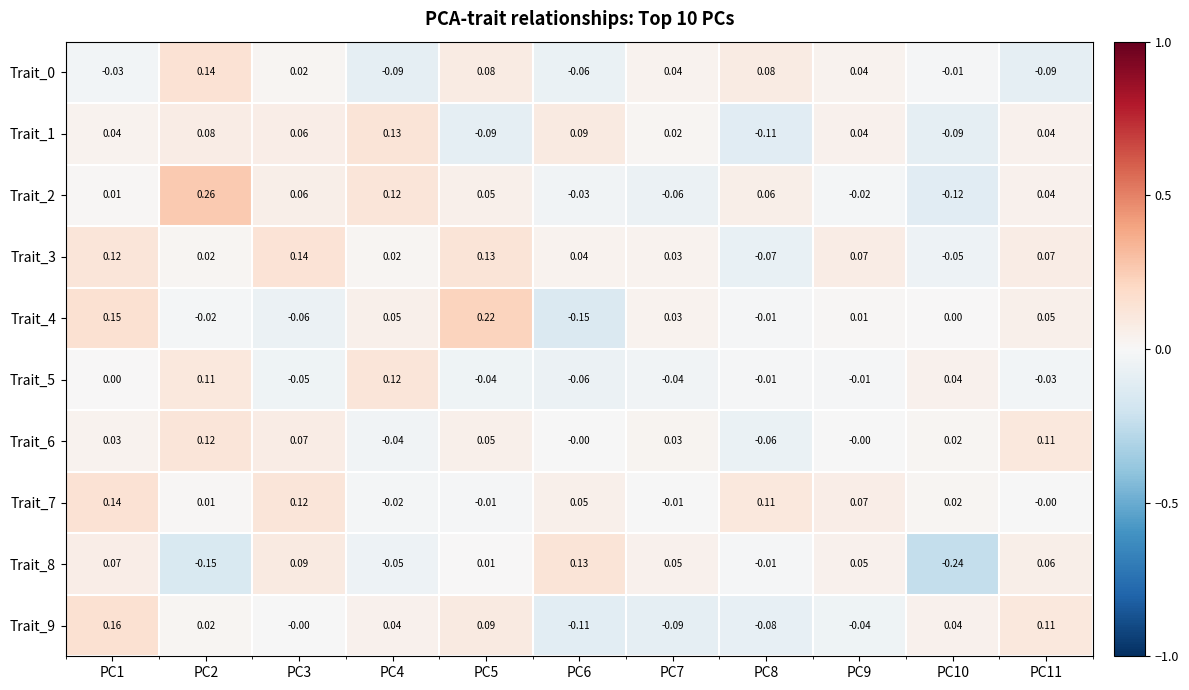

Which series has the largest total across all categories?

Trait_3